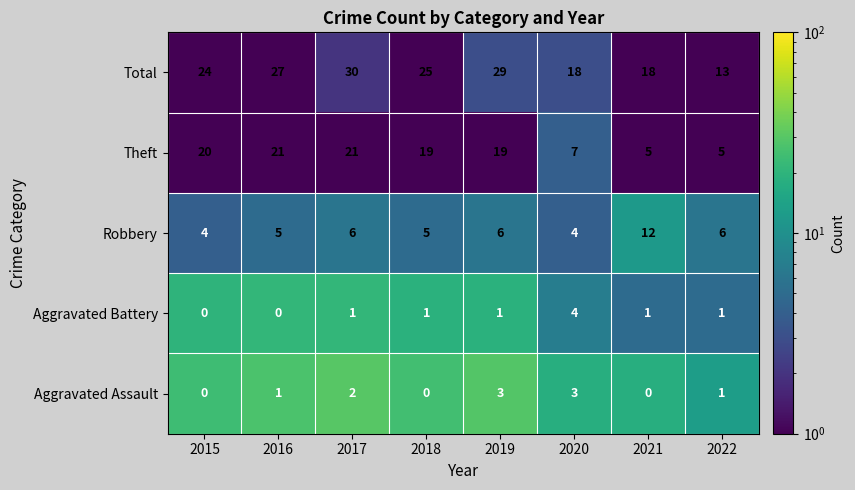

Rank the series at 2016 from highest to lowest value.

Total, Theft, Robbery, Aggravated Assault, Aggravated Battery